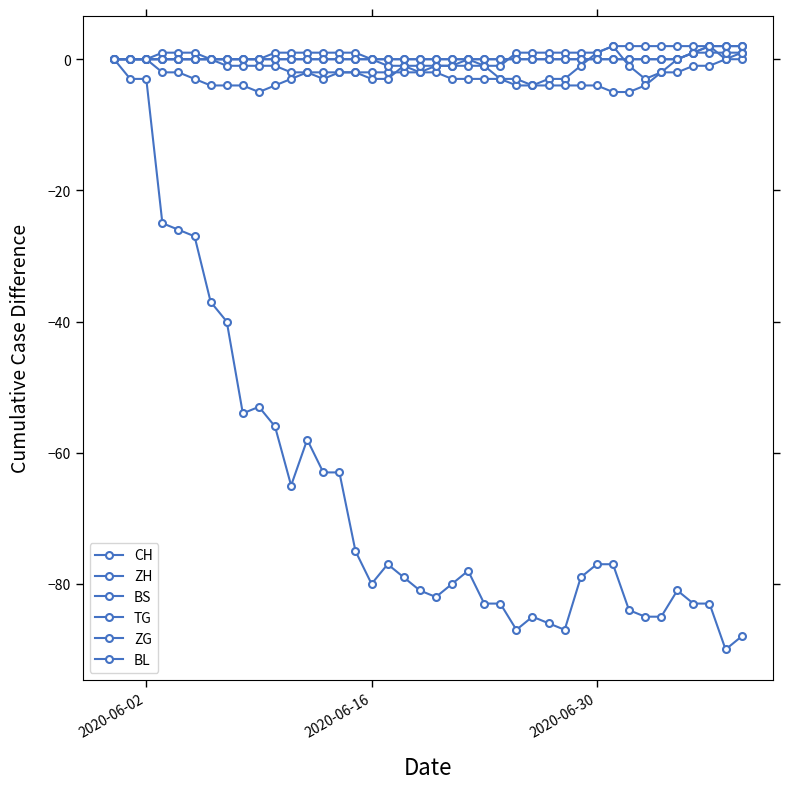

Does the chart have visible grid lines?

No